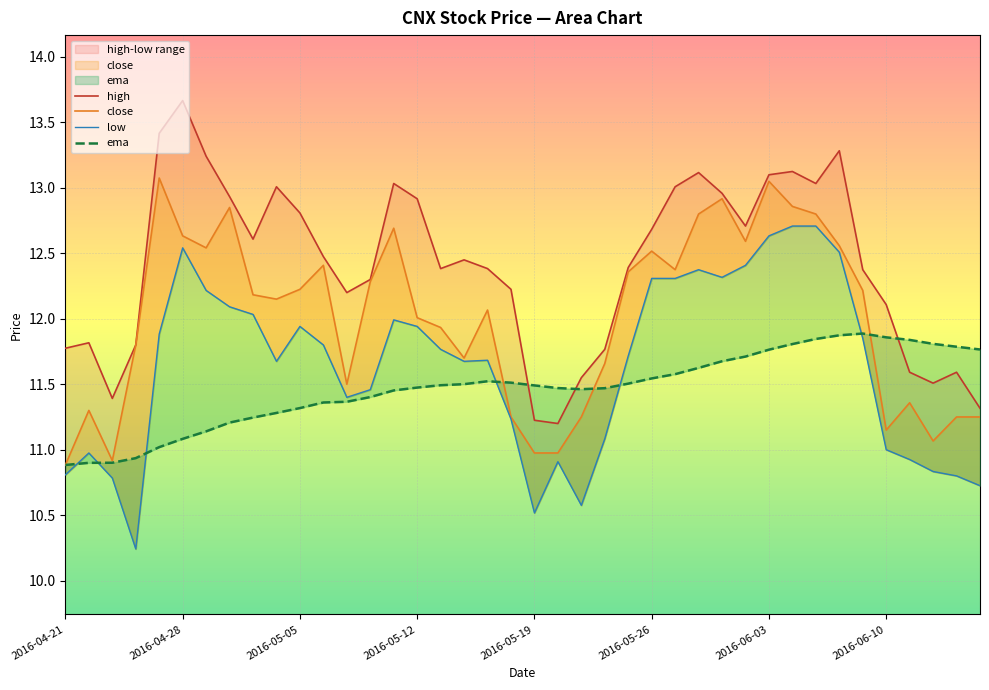

Is the value of high at 38 greater than the value of close at 38?

Yes